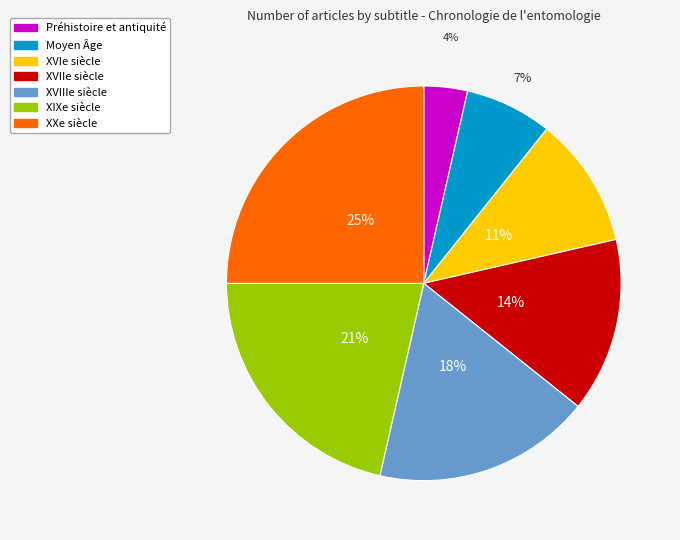

Which category has the biggest portion of the pie?

XXe siècle